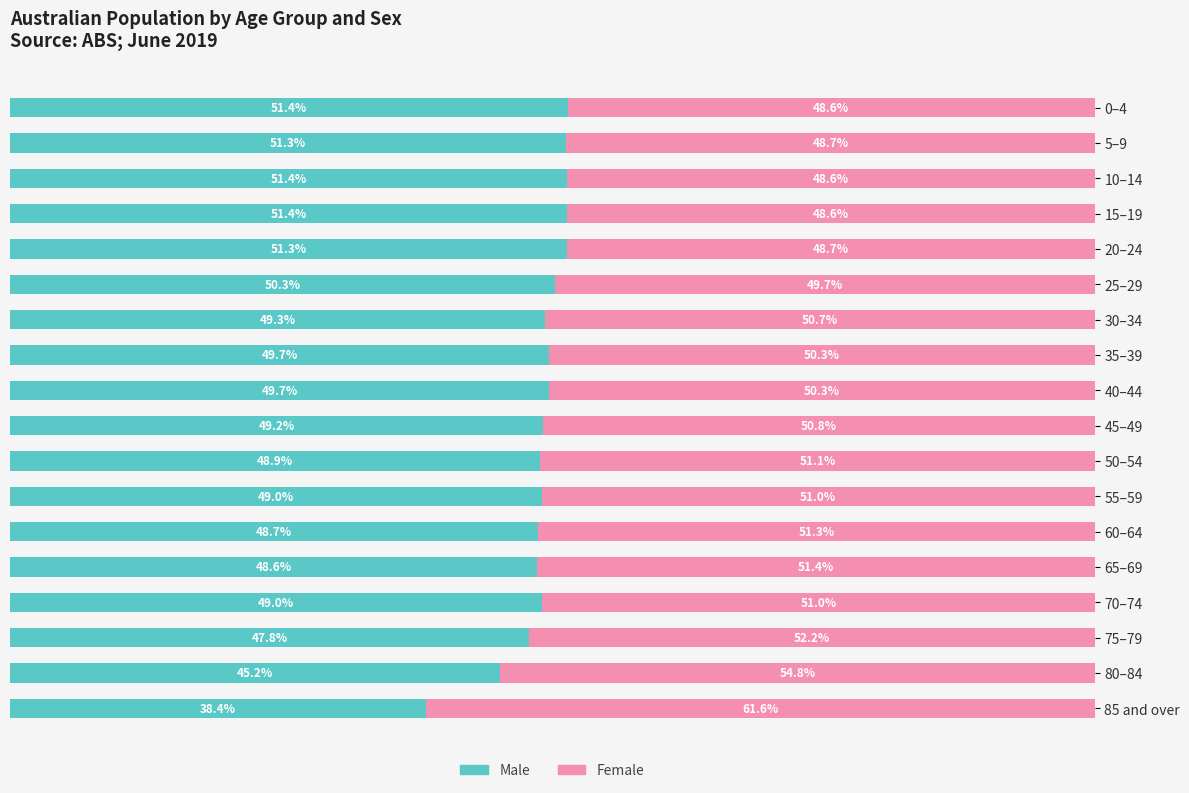

Which category has the lowest value in the Male series?

85 and over